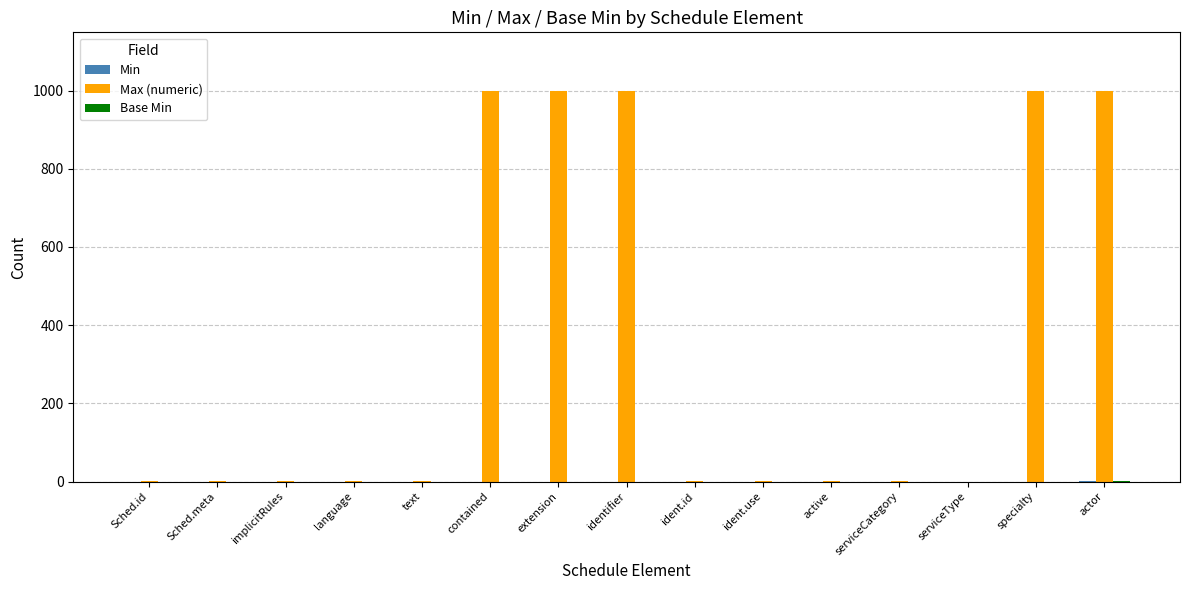

What is the greatest value displayed?

999